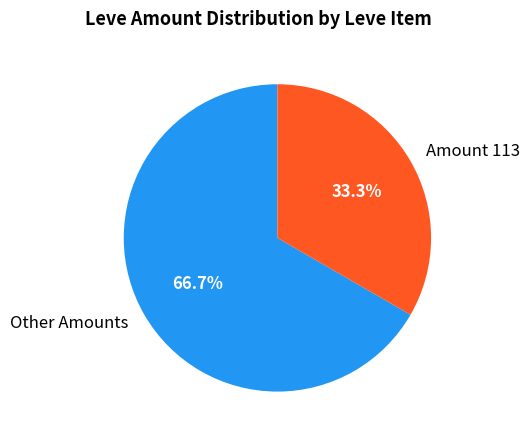

Which has a higher value, Other Amounts or Amount 113?

Other Amounts